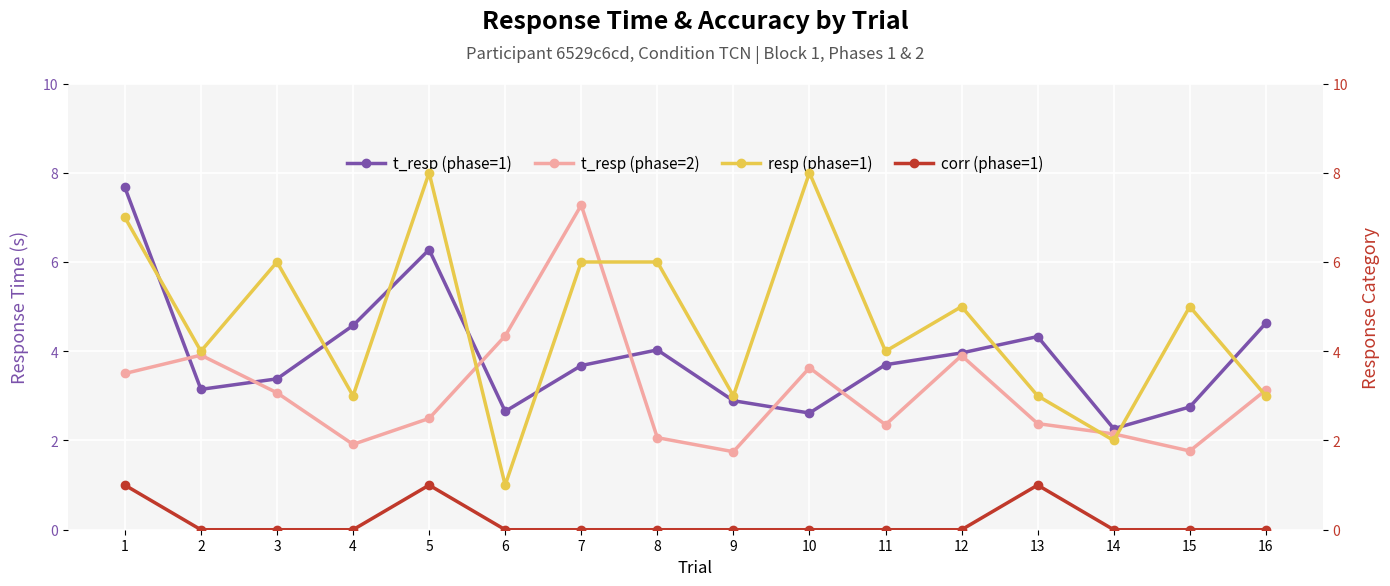

The value of t_resp (phase=2) at 3 is 5.4. True or false?

False